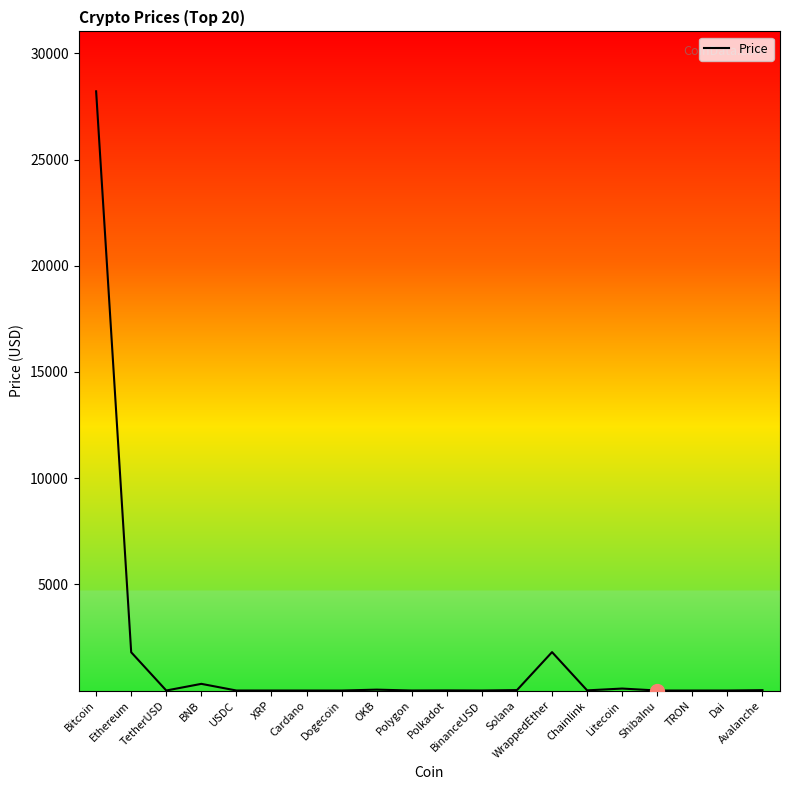

Where does the data first go above 6?

Bitcoin